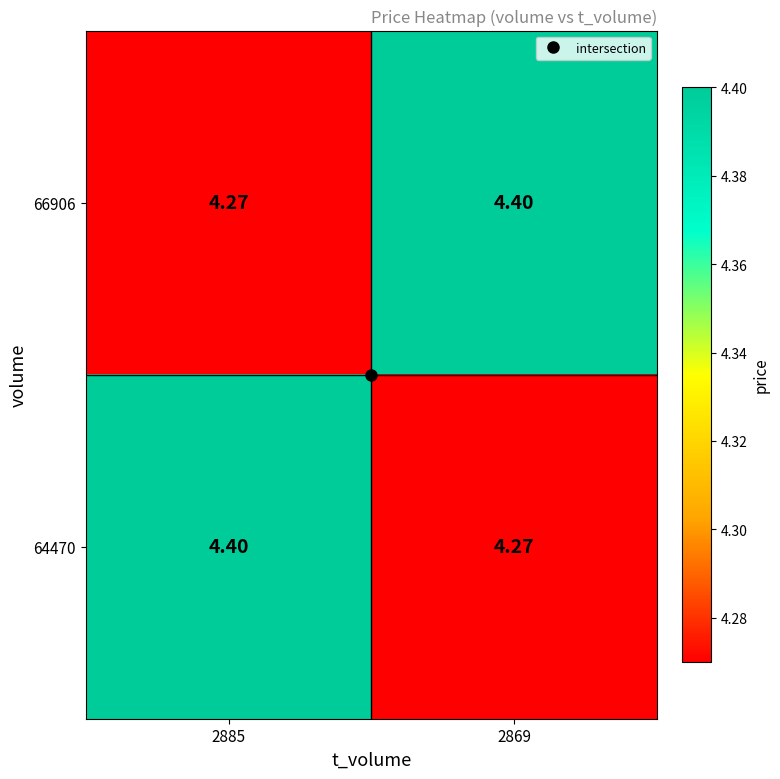

How many series are shown in this chart?

2